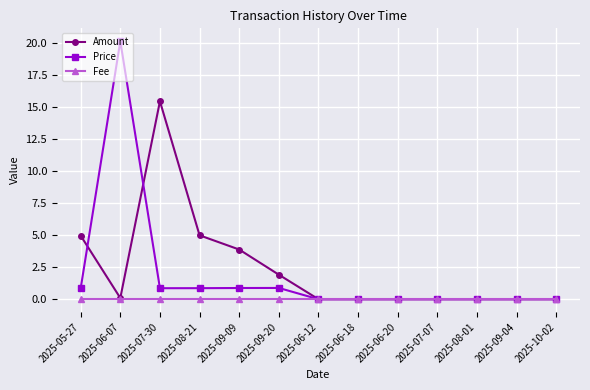

Reading left to right, extract all data points from this chart.

Amount: 2025-05-27=5.0	2025-06-07=0.1	2025-07-30=15.5	2025-08-21=5.0	2025-09-09=3.9	2025-09-20=1.9	2025-06-12=0.0	2025-06-18=0.0	2025-06-20=0.0	2025-07-07=0.0	2025-08-01=0.0	2025-09-04=0.0	2025-10-02=0.0
Price: 2025-05-27=0.9	2025-06-07=20.2	2025-07-30=0.9	2025-08-21=0.9	2025-09-09=0.9	2025-09-20=0.9	2025-06-12=0.0	2025-06-18=0.0	2025-06-20=0.0	2025-07-07=0.0	2025-08-01=0.0	2025-09-04=0.0	2025-10-02=0.0
Fee: 2025-05-27=0.0	2025-06-07=0.0	2025-07-30=0.0	2025-08-21=0.0	2025-09-09=0.0	2025-09-20=0.0	2025-06-12=0.0	2025-06-18=0.0	2025-06-20=0.0	2025-07-07=0.0	2025-08-01=0.0	2025-09-04=0.0	2025-10-02=0.0